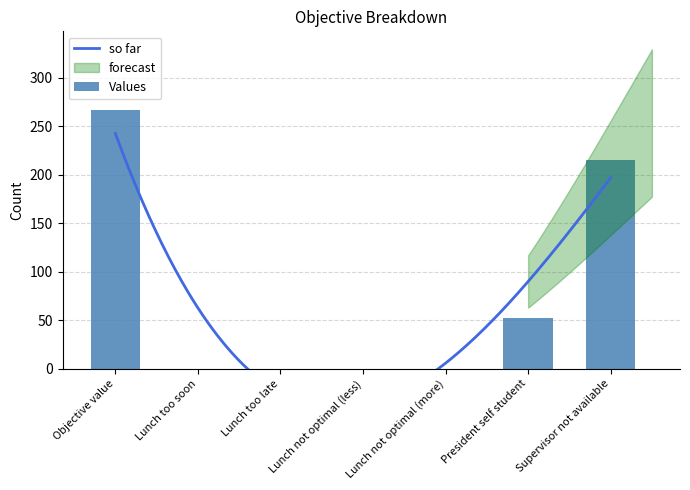

True or false: the data shows 0 at Lunch not optimal (more).

True